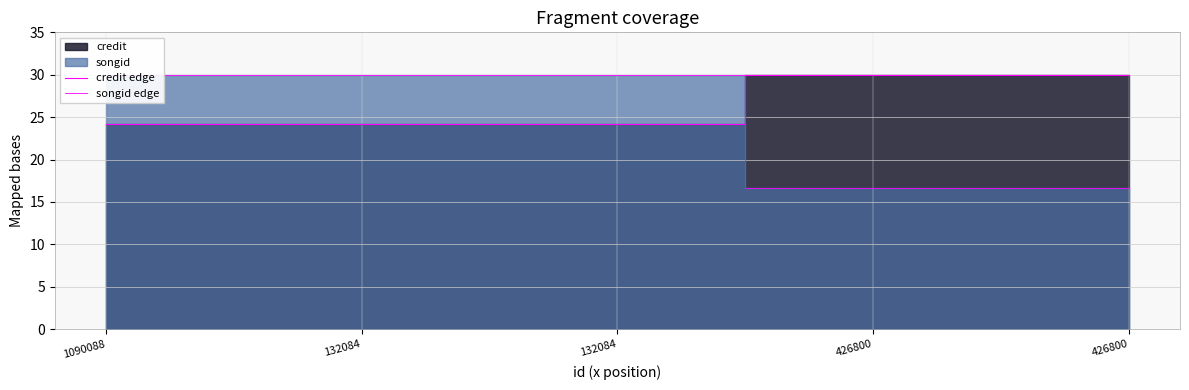

What is the smallest value displayed?

16.6